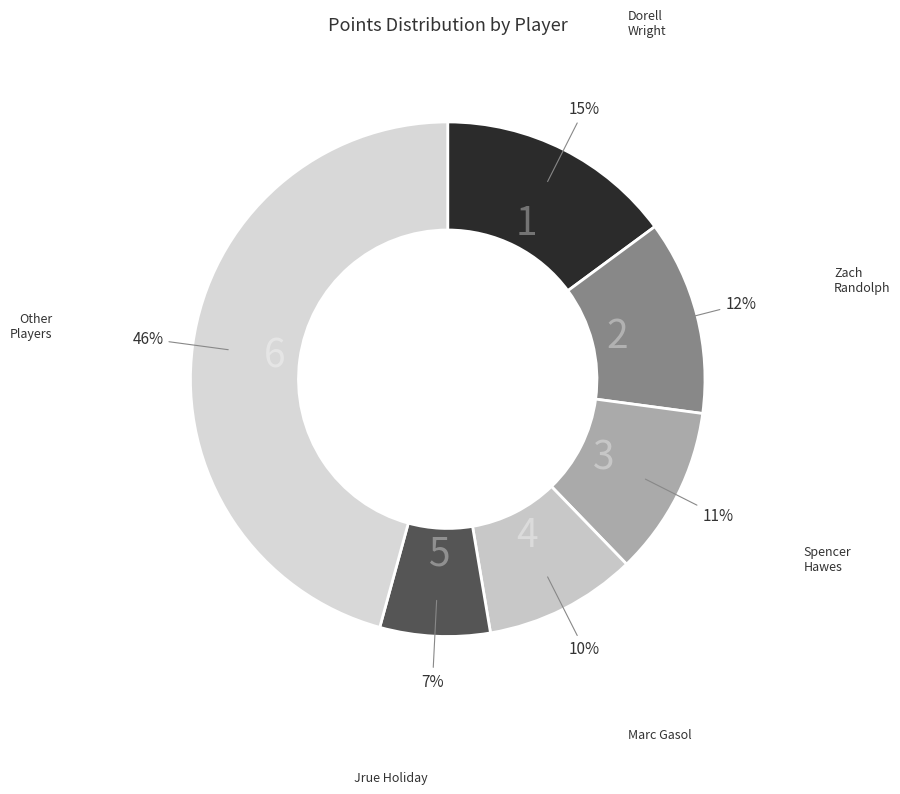

Is there any slice that represents more than half of the pie?

No